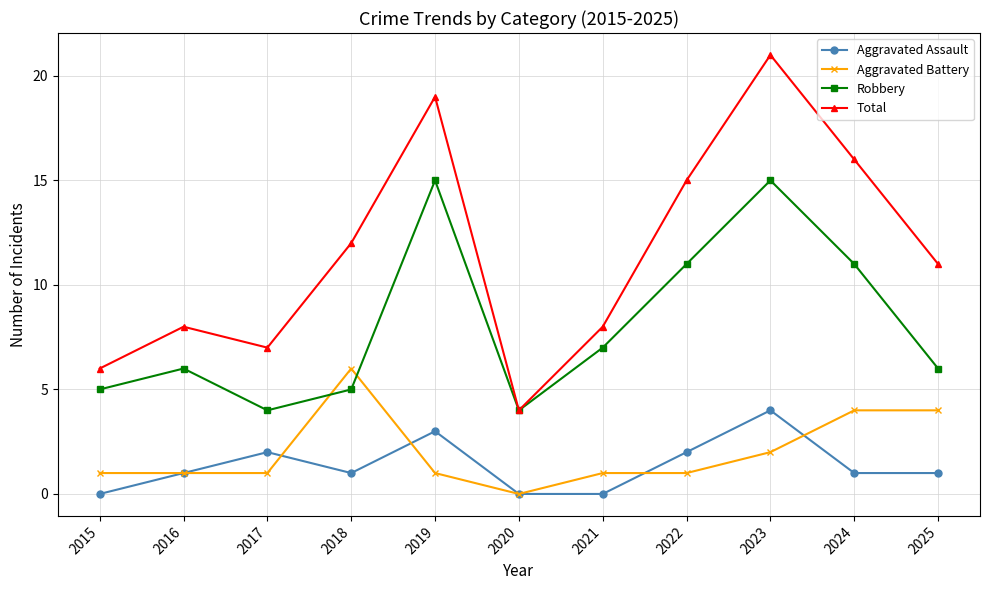

Reading left to right, extract all data points from this chart.

Aggravated Assault: 2015=0	2016=1	2017=2	2018=1	2019=3	2020=0	2021=0	2022=2	2023=4	2024=1	2025=1
Aggravated Battery: 2015=1	2016=1	2017=1	2018=6	2019=1	2020=0	2021=1	2022=1	2023=2	2024=4	2025=4
Robbery: 2015=5	2016=6	2017=4	2018=5	2019=15	2020=4	2021=7	2022=11	2023=15	2024=11	2025=6
Total: 2015=6	2016=8	2017=7	2018=12	2019=19	2020=4	2021=8	2022=15	2023=21	2024=16	2025=11